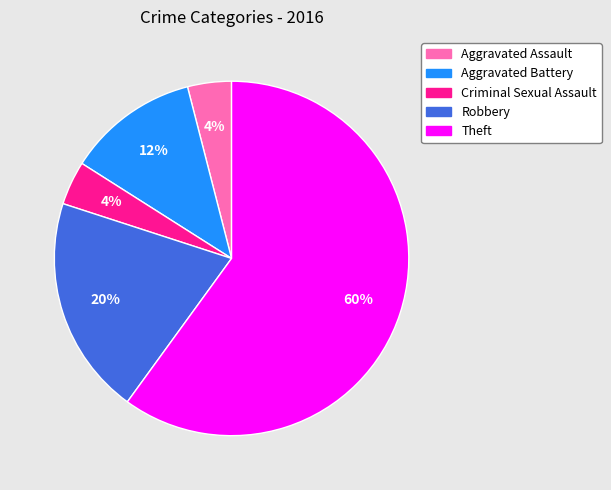

Is the sum of Aggravated Assault and Aggravated Battery greater than half?

No